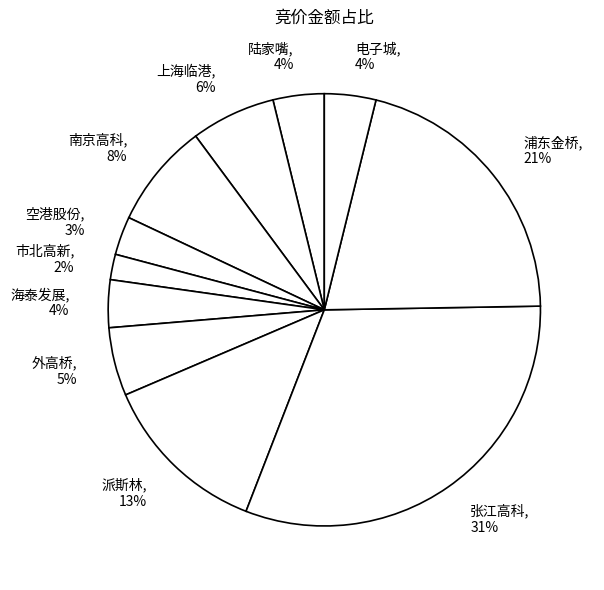

To the nearest percent, what portion does 外高桥, 5% represent?

5%